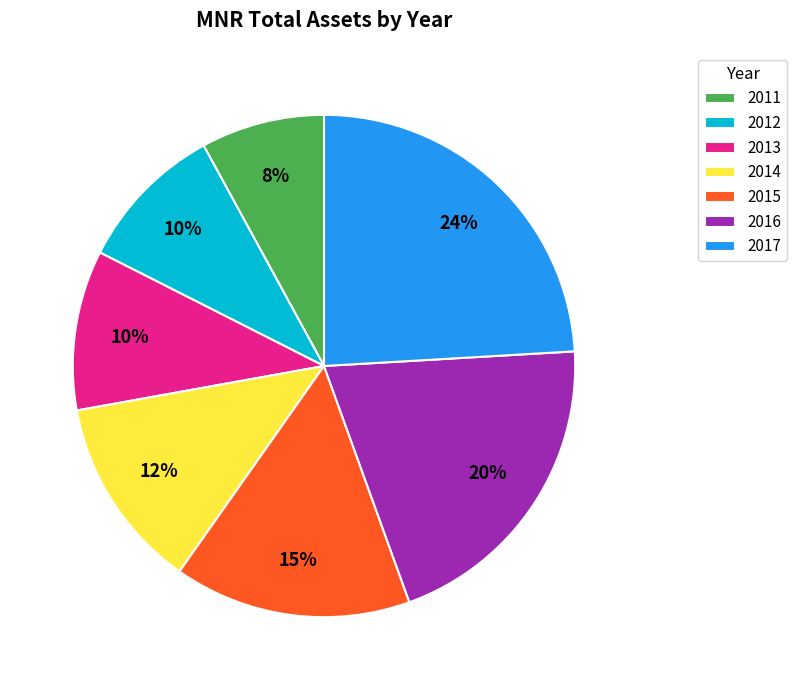

Which category has the smallest portion of the pie?

2011